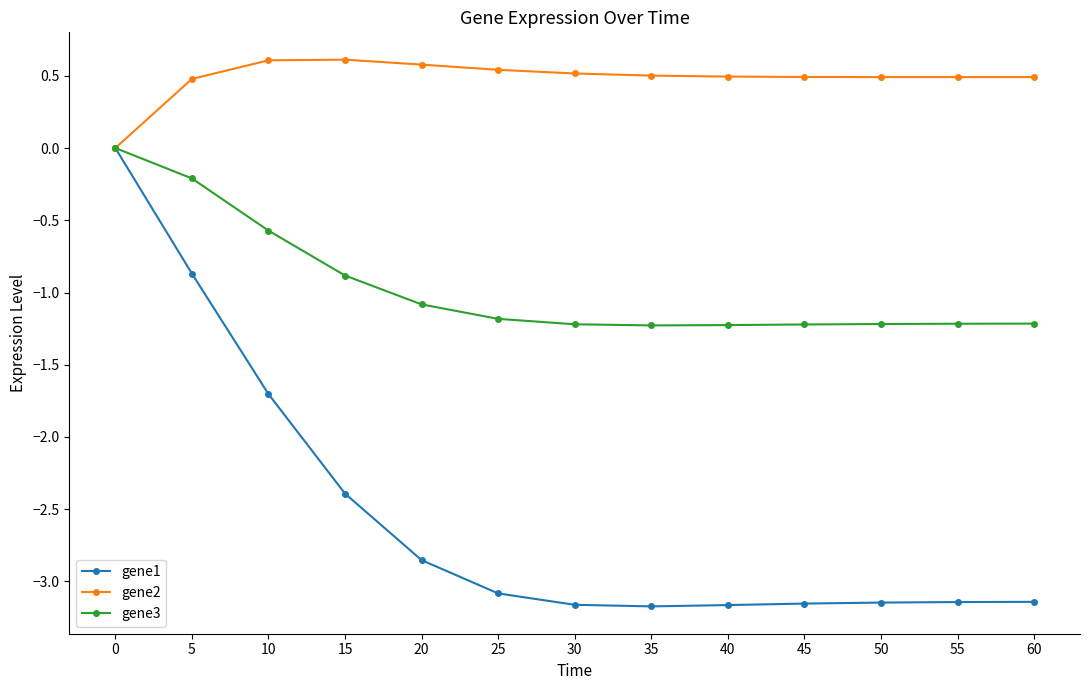

Which series has the largest total across all categories?

gene2